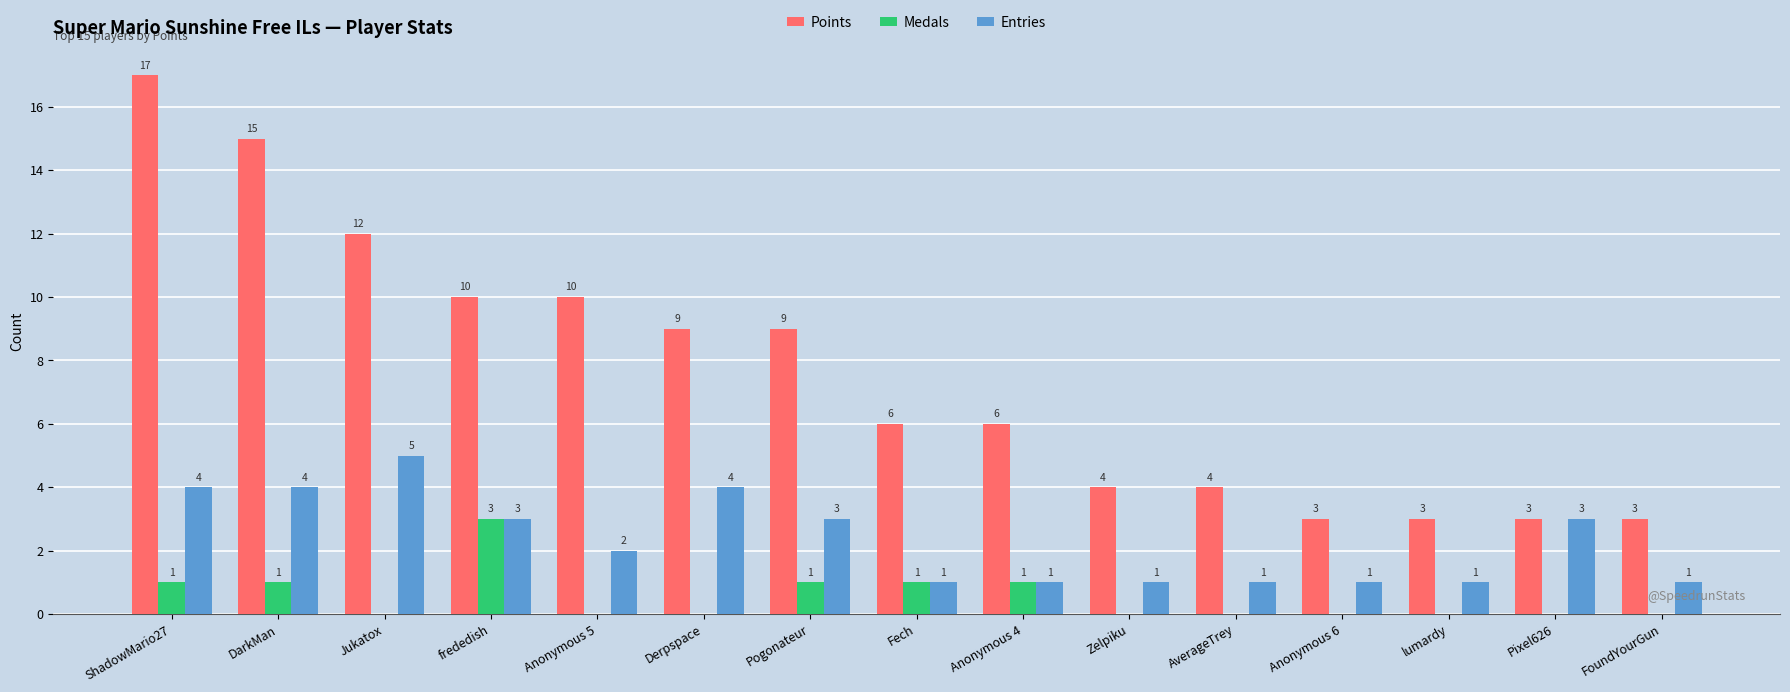

What is the greatest value displayed?

17